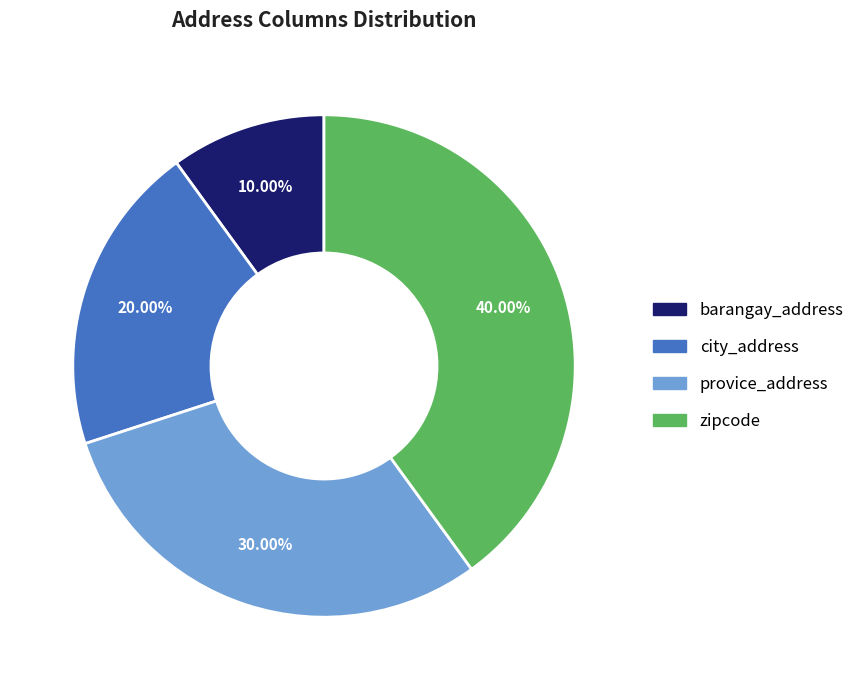

Which category has the biggest portion of the pie?

zipcode